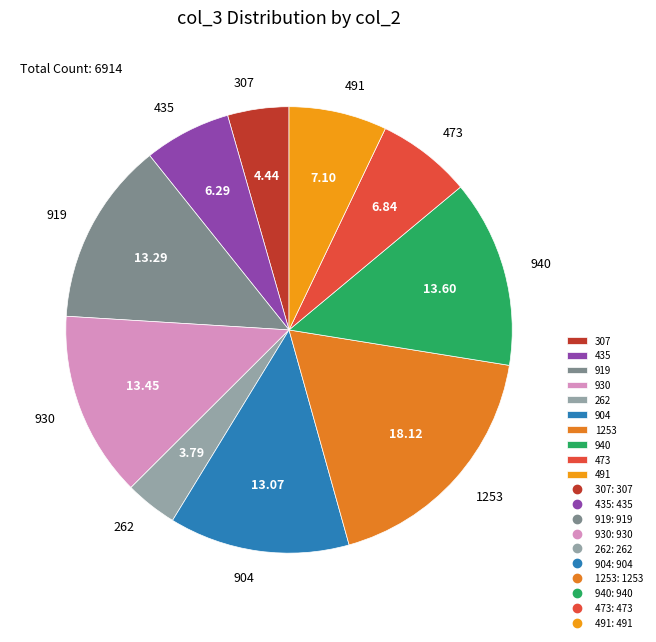

Approximately how many times larger is the value at 491 compared to 307?

1.6